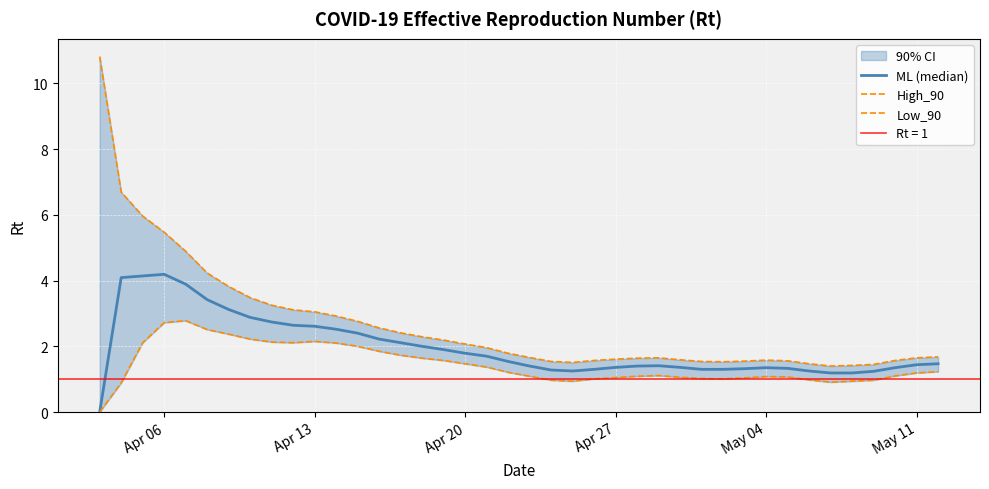

What is the spread (max minus min) of values at May 11?

0.5